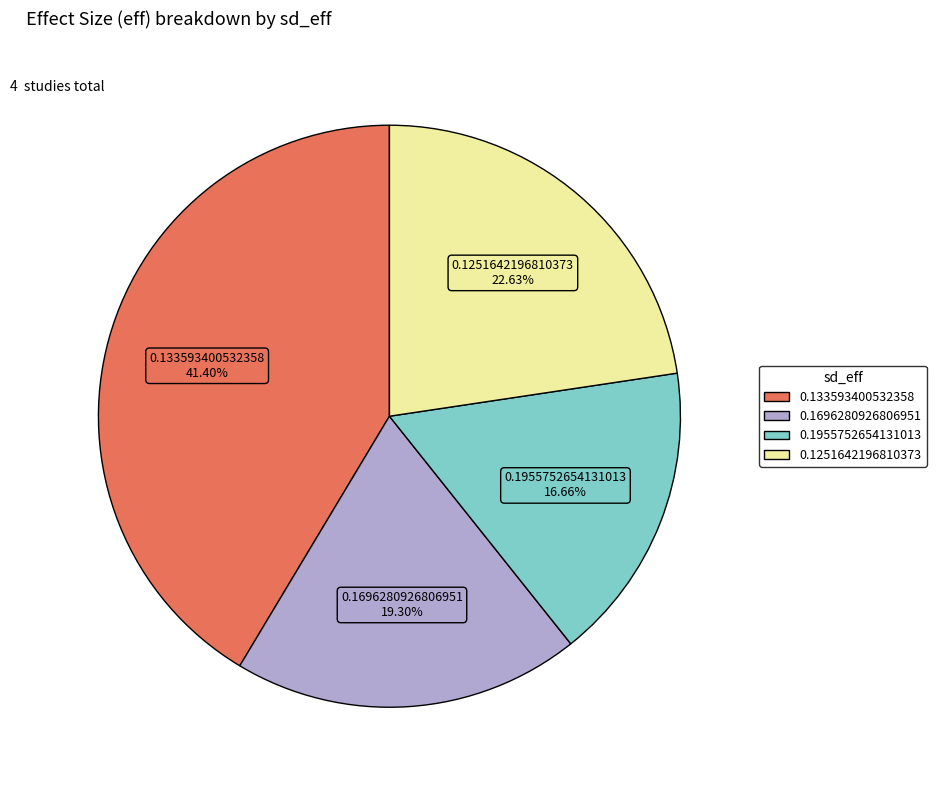

Which category has the smallest portion of the pie?

0.1955752654131013